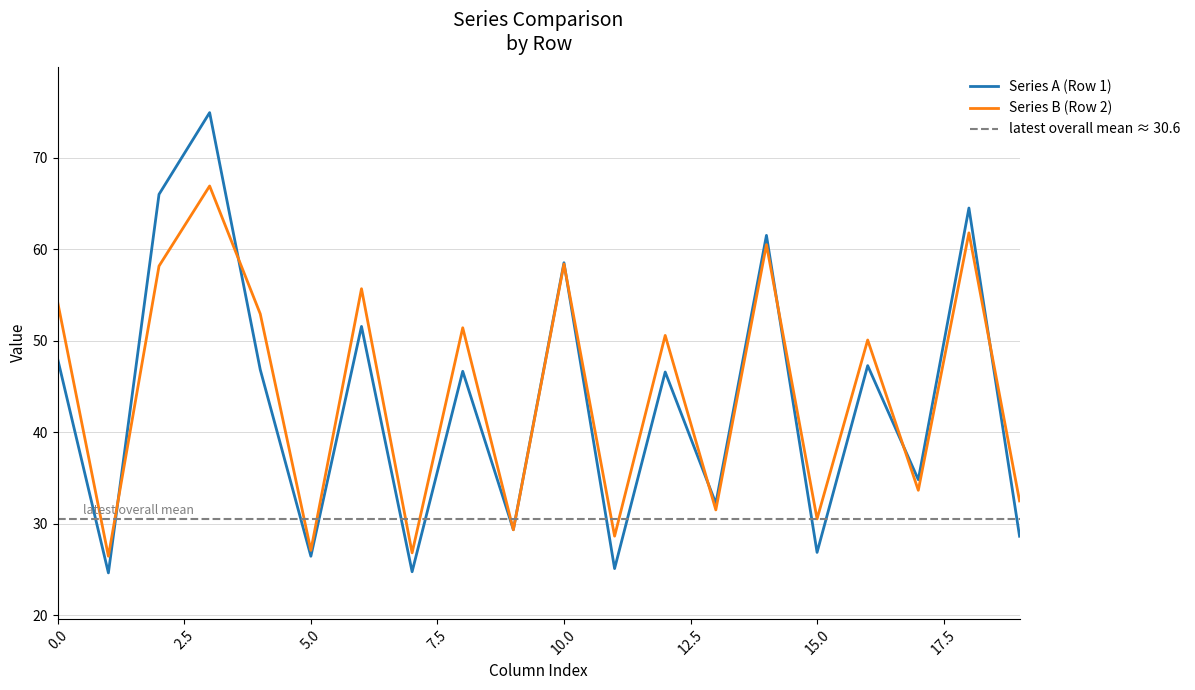

What is the highest value of the Series A (Row 1) series?

75.0